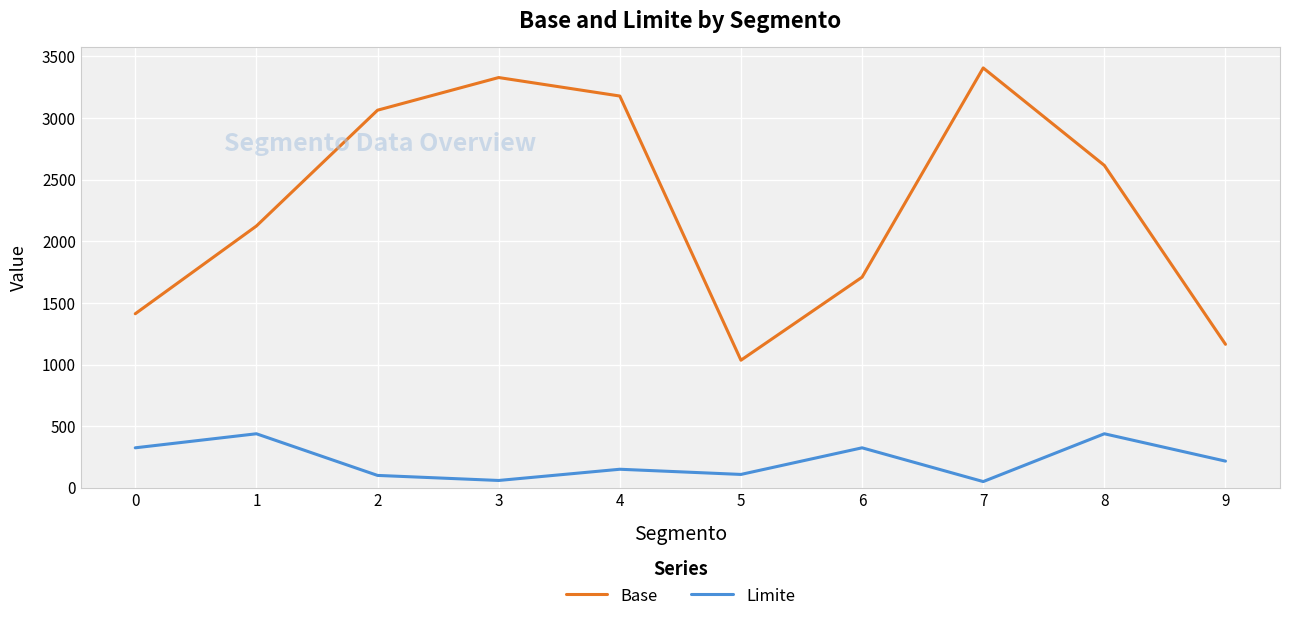

Rank the series by their maximum value, from highest to lowest.

Base, Limite